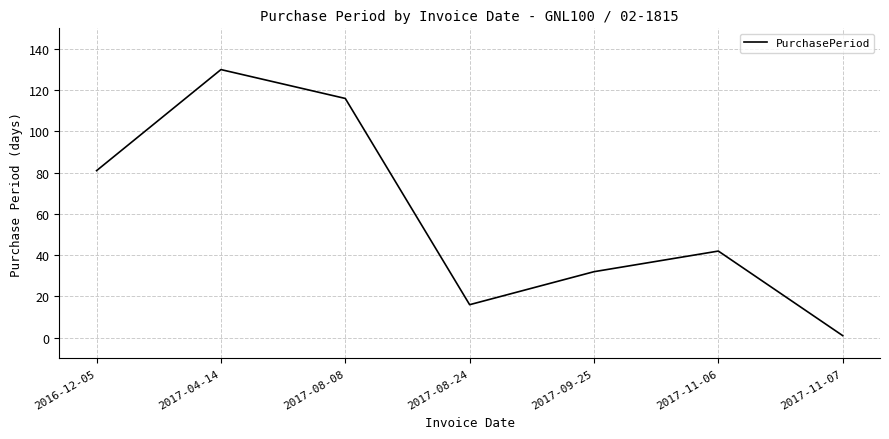

True or false: the data has more than 2 interior local peaks.

False